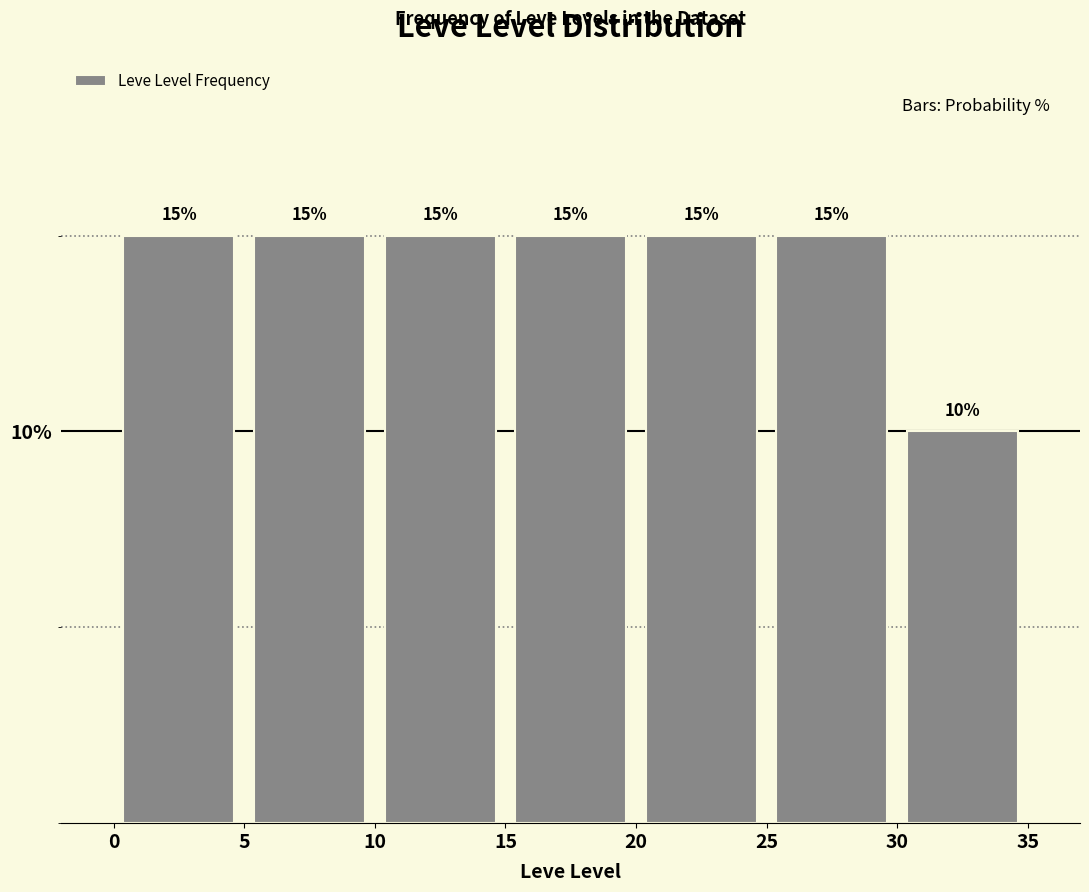

How tall is the bar that spans 15 to 20 on the x-axis?

15